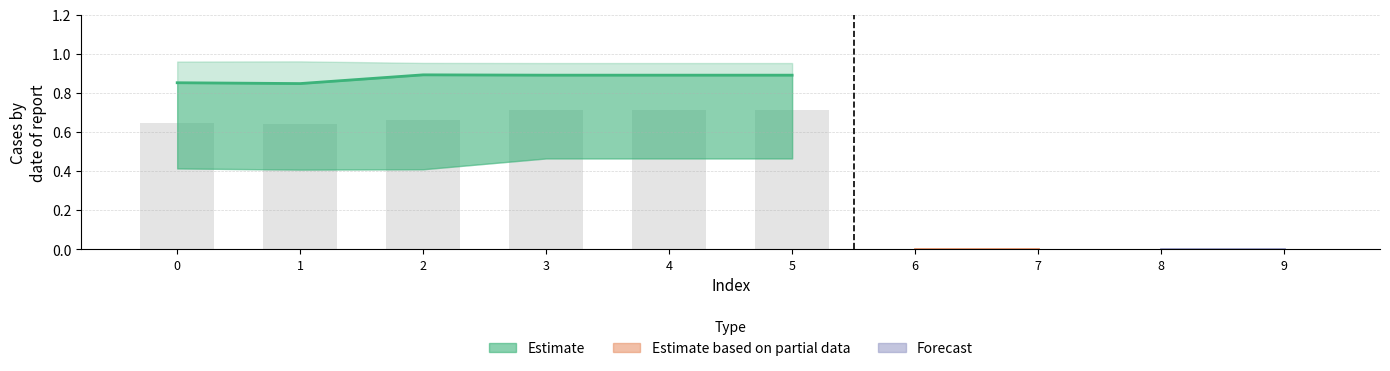

The col_1 series shows 0.0 at 9. True or false?

True